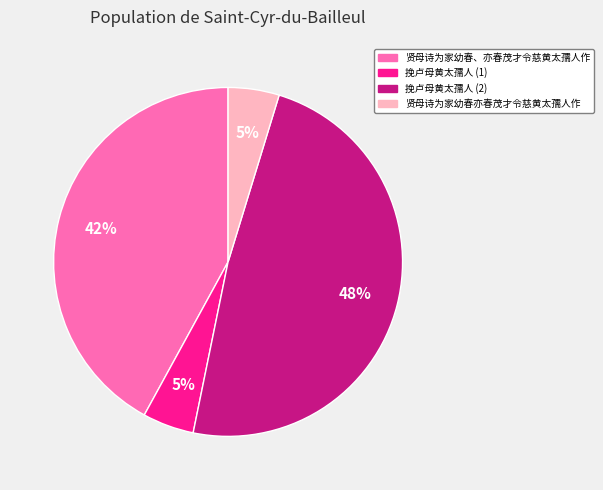

To the nearest percent, what is the average slice percentage?

25%